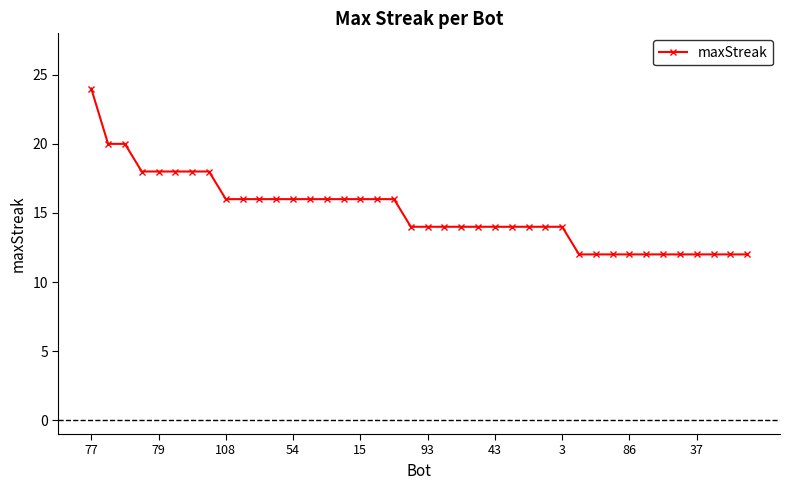

What is the average value?

15